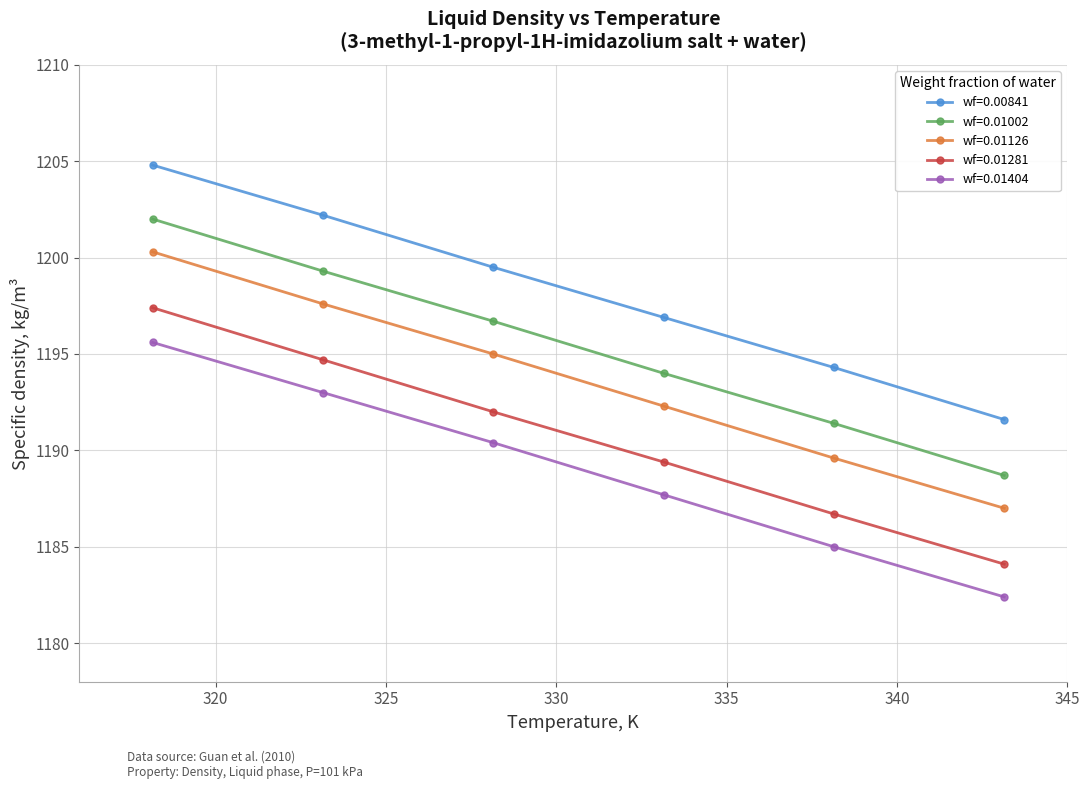

What is the value of the wf=0.00841 point at the 2nd from the left?

1202.2